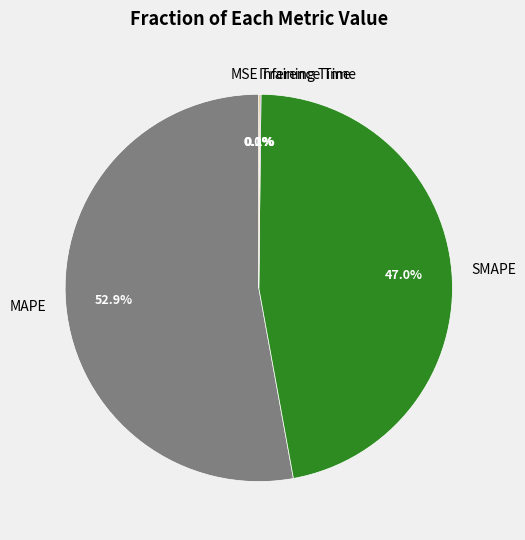

What is the majority slice?

MAPE